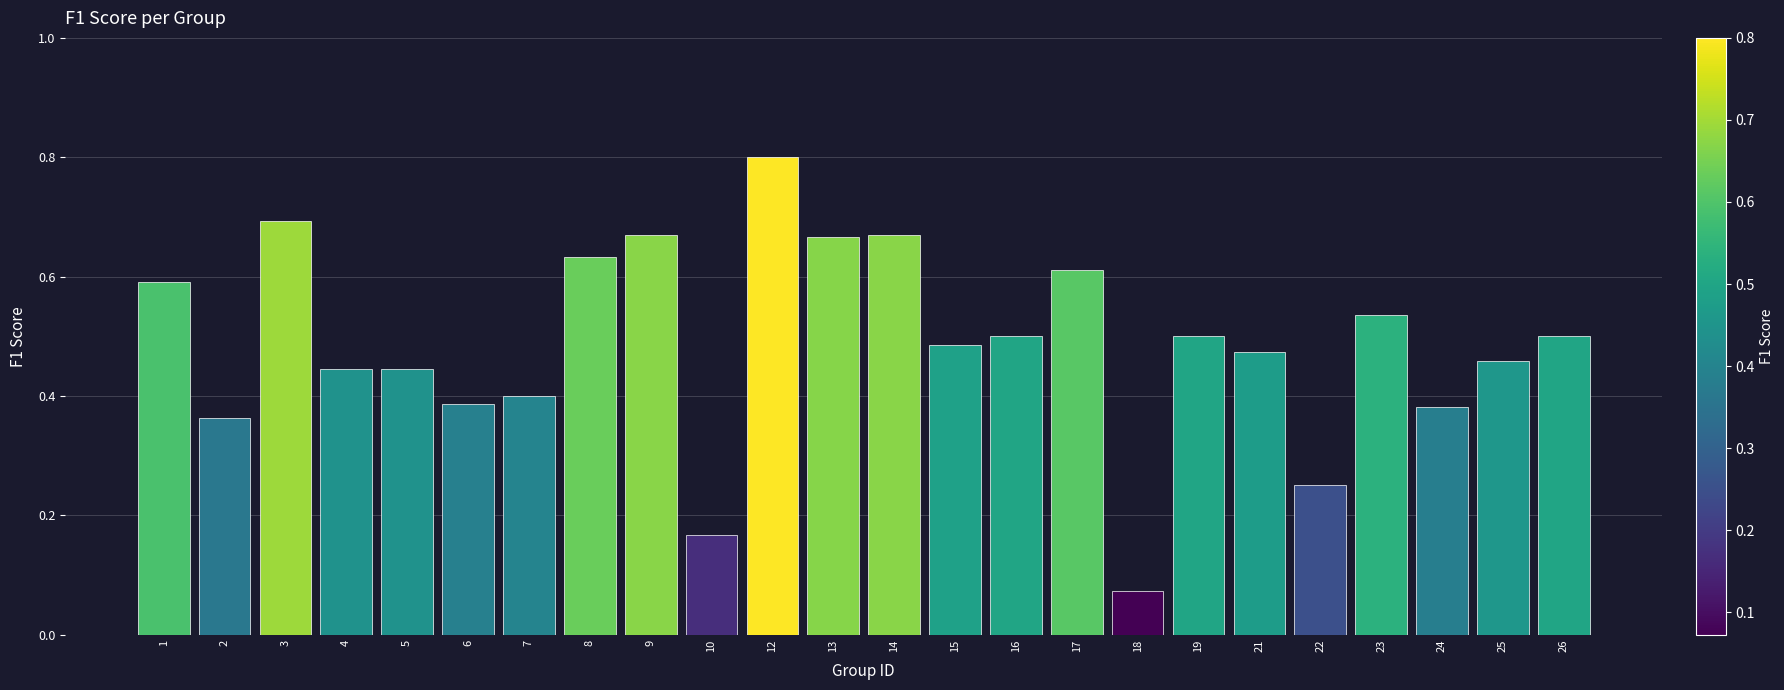

At which label is the value closest to 0?

18